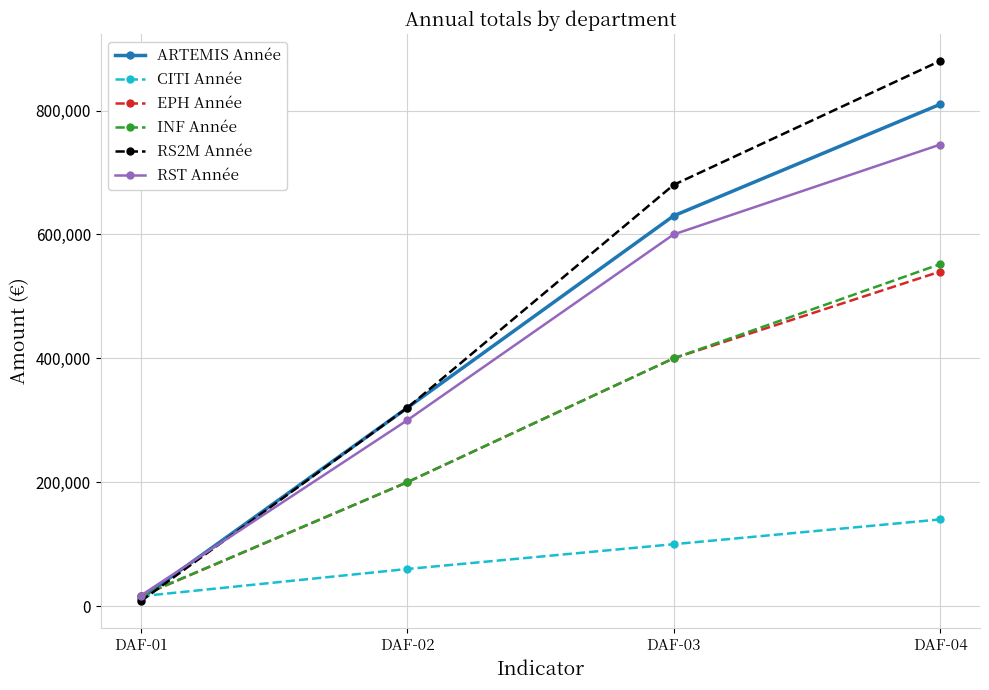

What value does the RS2M Année series have at DAF-04, to the nearest 100?

880000